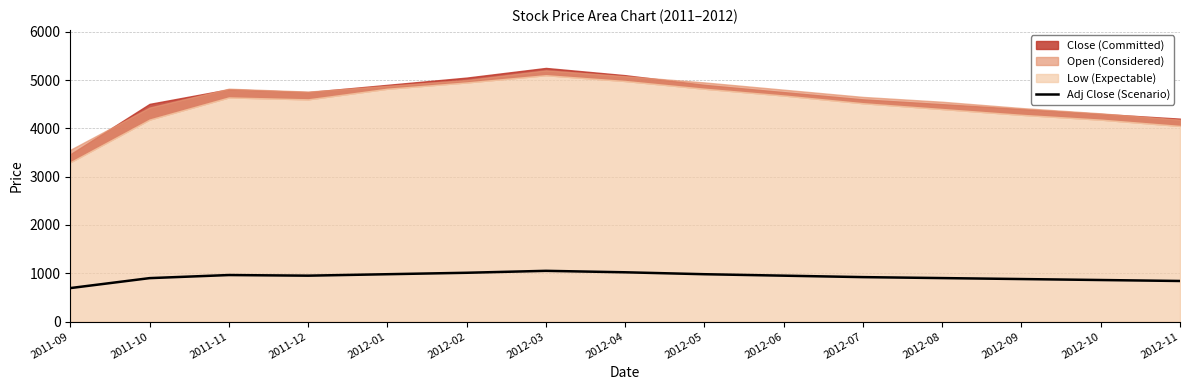

At which label is the value closest to 871?

2012-09